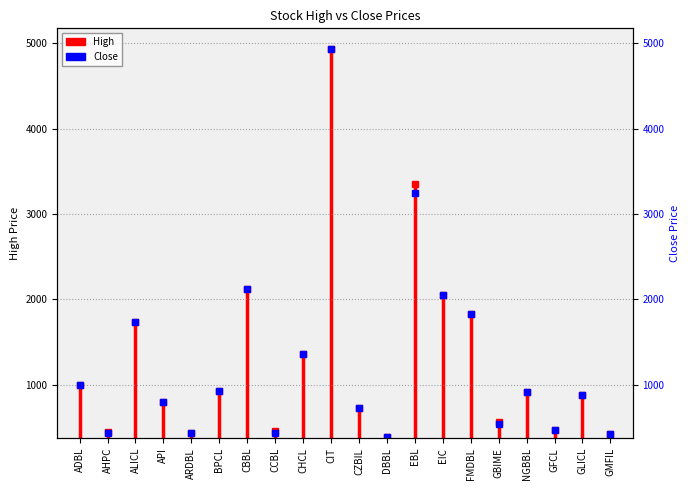

What is the smallest value displayed?

384